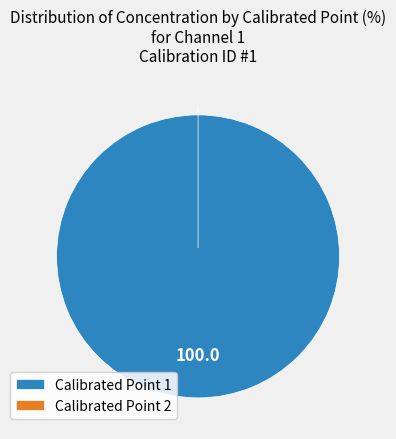

Which slice is the smallest?

2